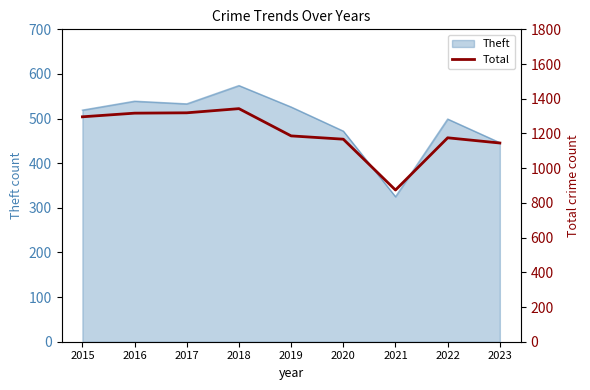

Which label corresponds to the largest value in the chart?

2018